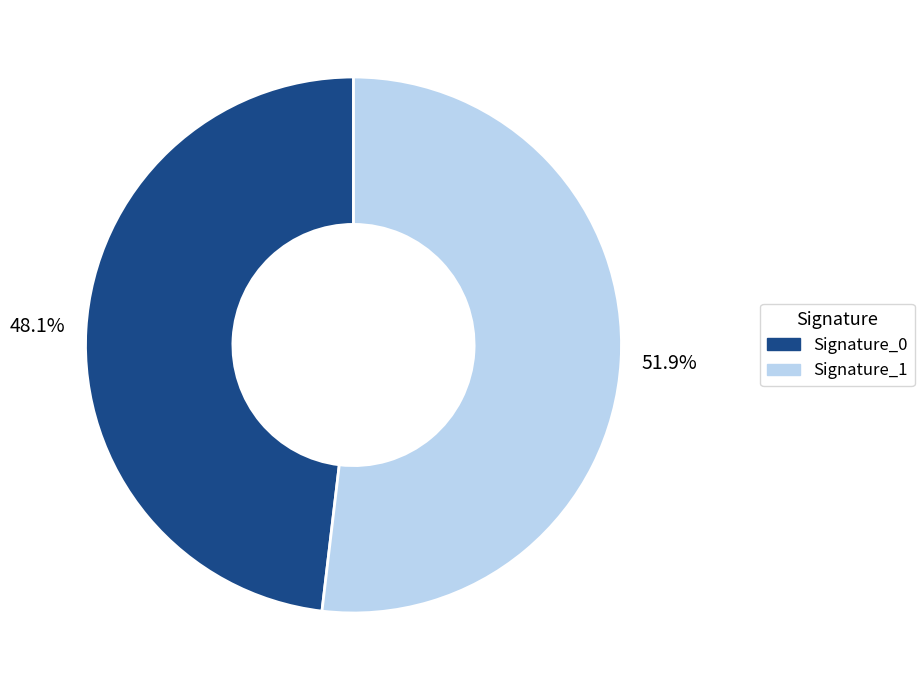

Is there any slice that represents more than half of the pie?

Yes